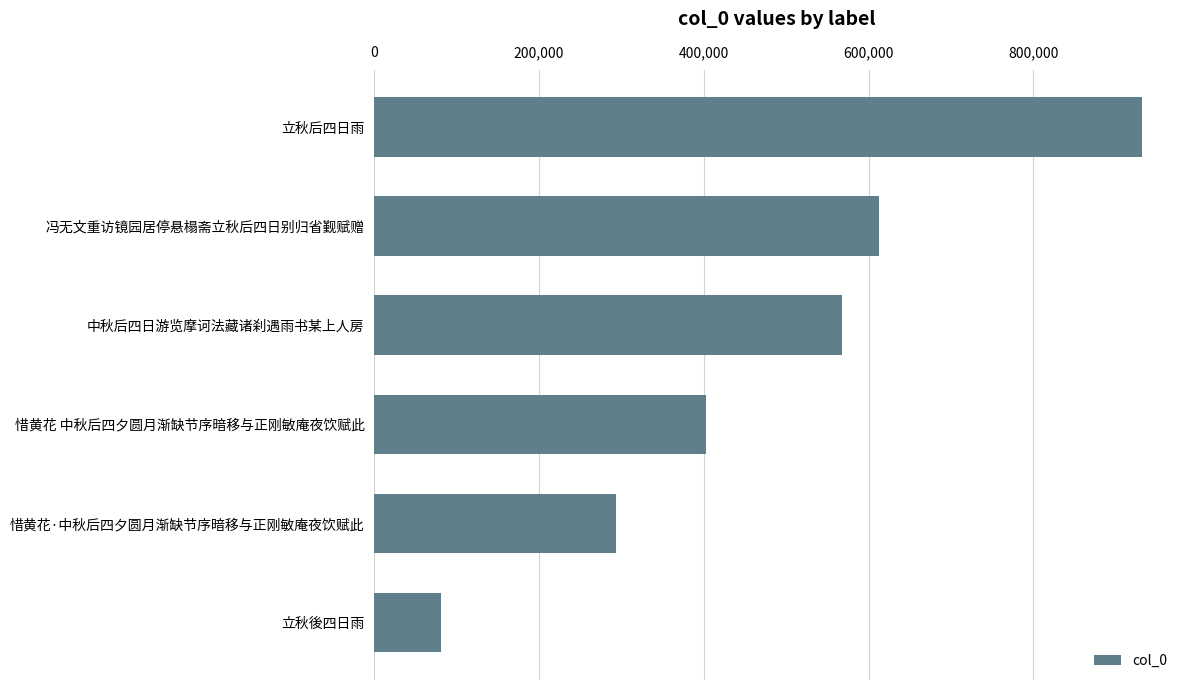

Reading top to bottom, list all the values displayed in this chart.

立秋后四日雨=931341	冯无文重访镜园居停悬榻斋立秋后四日别归省觐赋赠=612328	中秋后四日游览摩诃法藏诸刹遇雨书某上人房=567871	惜黄花 中秋后四夕圆月渐缺节序暗移与正刚敏庵夜饮赋此=402414	惜黄花·中秋后四夕圆月渐缺节序暗移与正刚敏庵夜饮赋此=293826	立秋後四日雨=80707